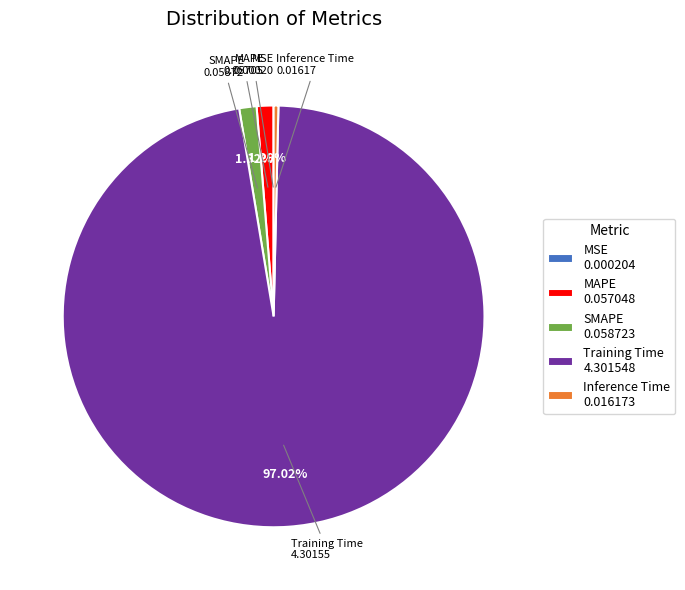

To the nearest percent, what percentage of the pie is MAPE?

1%